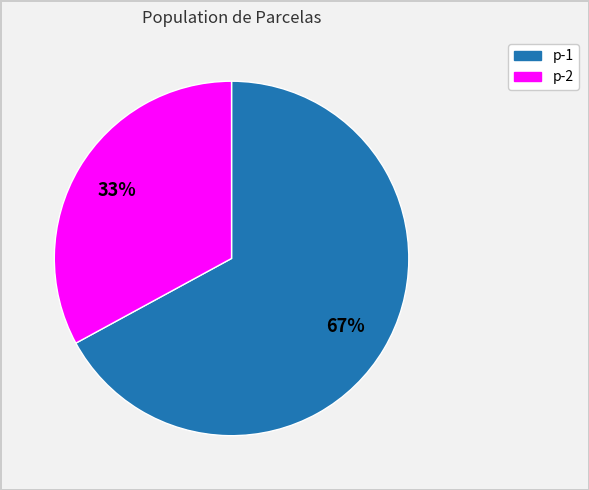

Does any single category account for the majority?

Yes